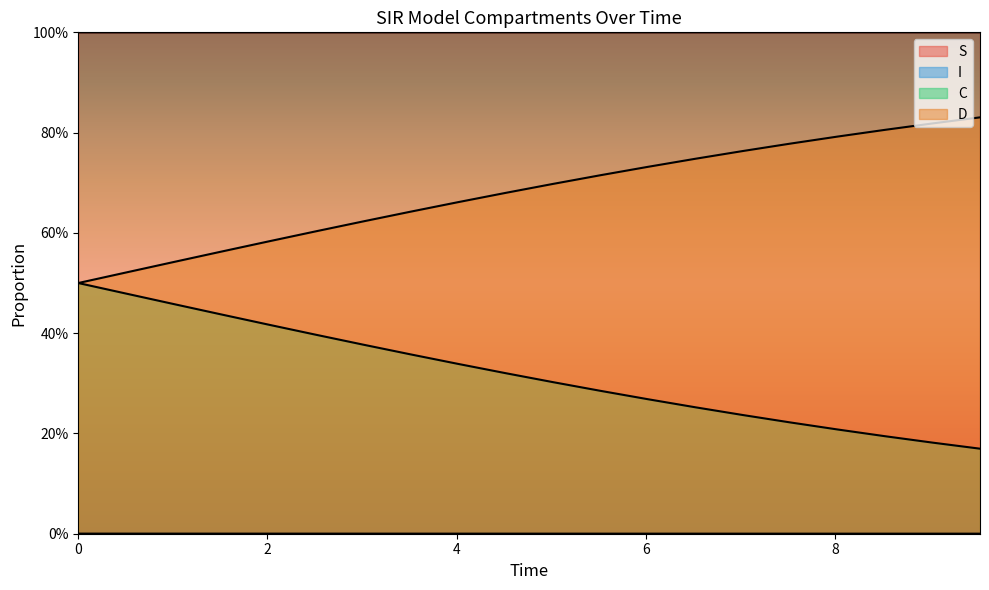

True or false: I and S intersect in this chart.

False